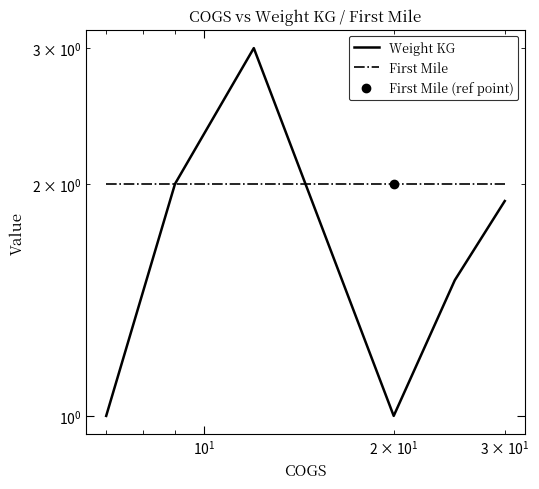

After their last crossing, which series has the higher values: First Mile or Weight KG?

First Mile